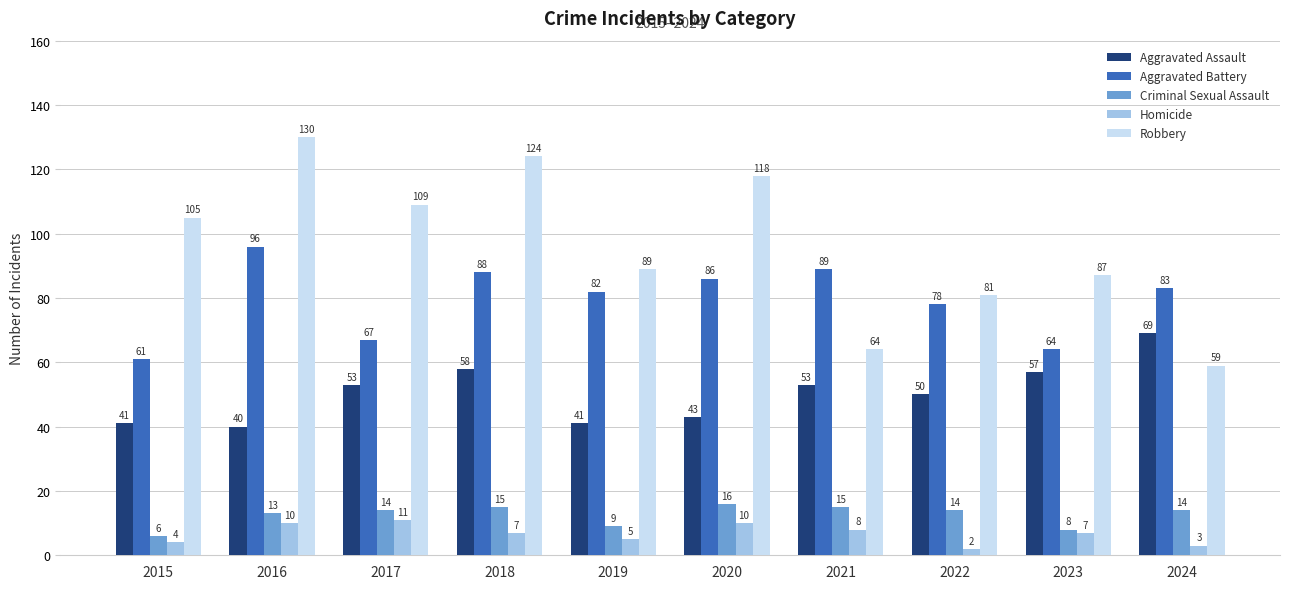

Is it true that Aggravated Battery equals 78 at 2022?

True